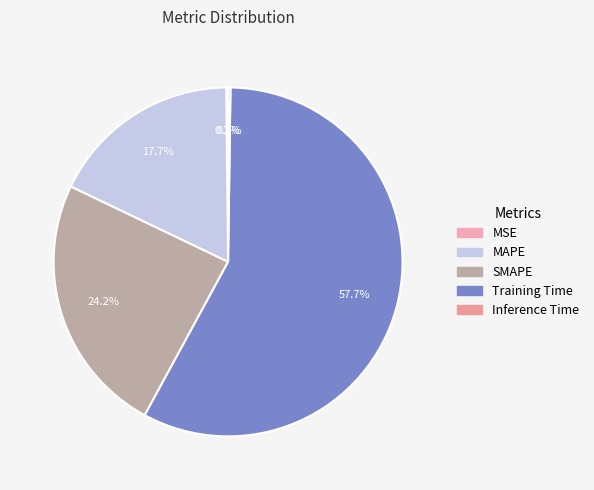

What is the change in value from MSE to Training Time?

+1.7